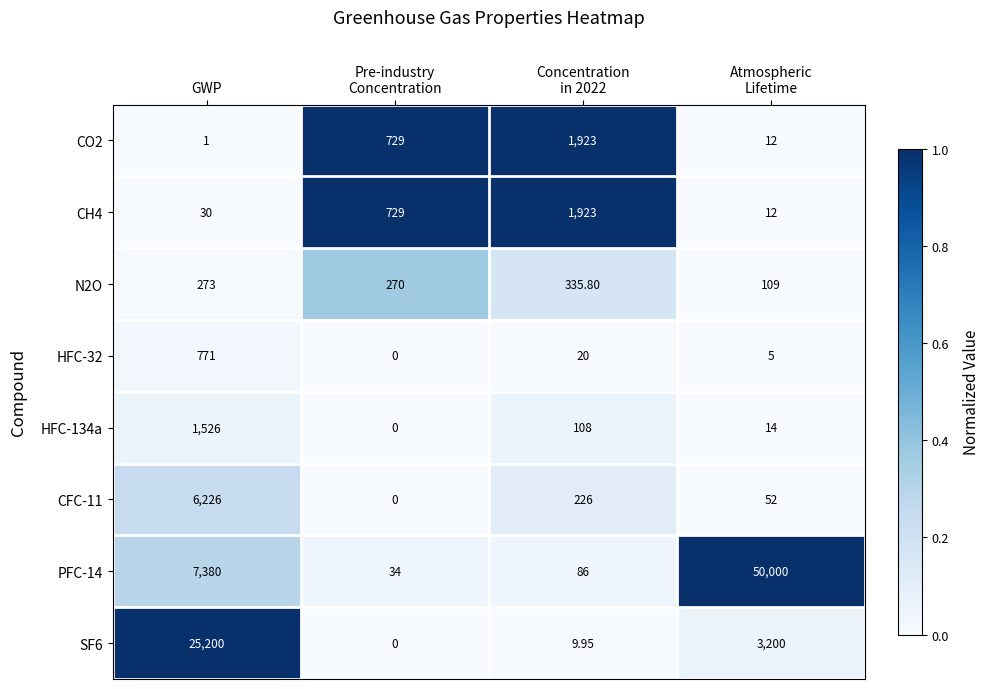

Which series has the largest range (max minus min)?

PFC-14